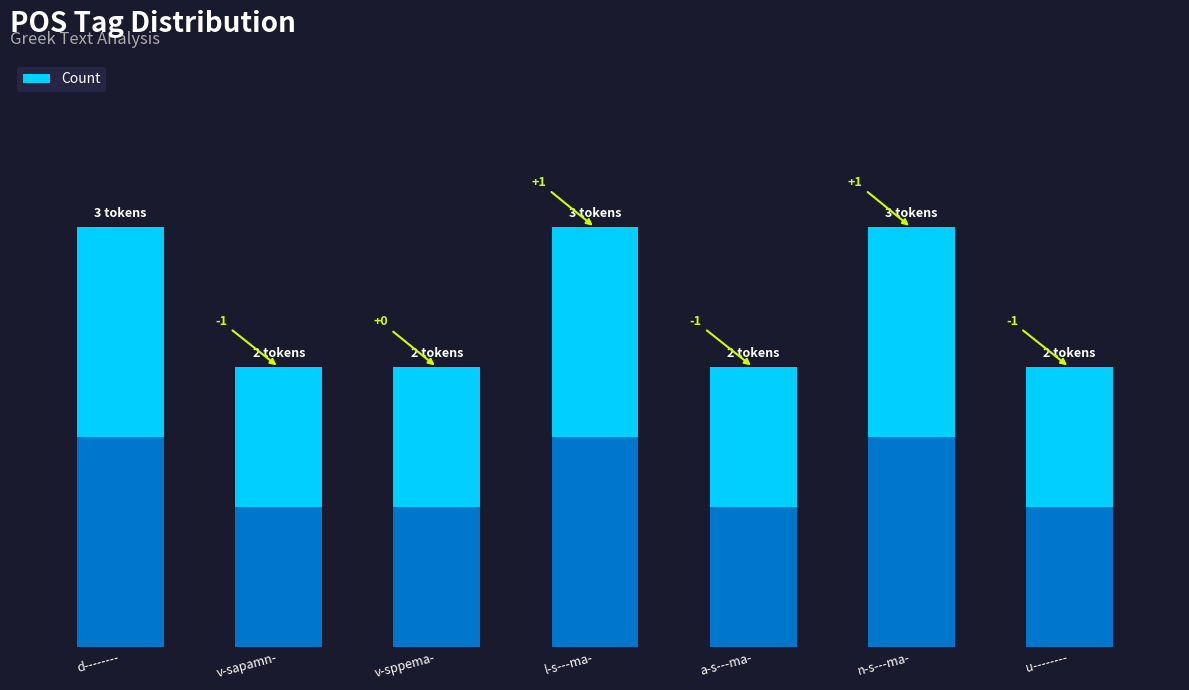

The chart shows a value of 3 at u--------. True or false?

False